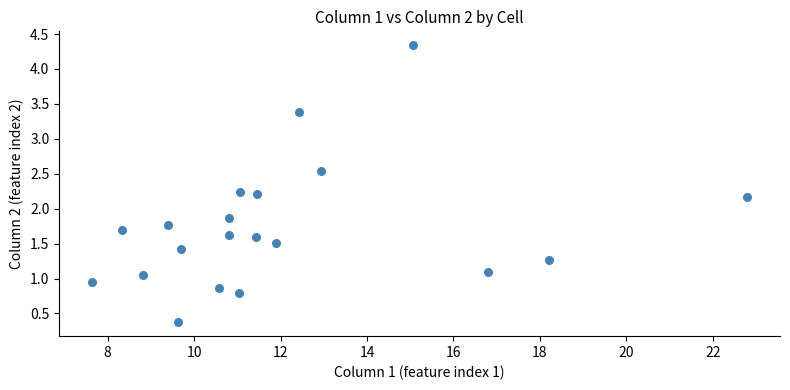

What is the range of X values (max minus min)?

15.2